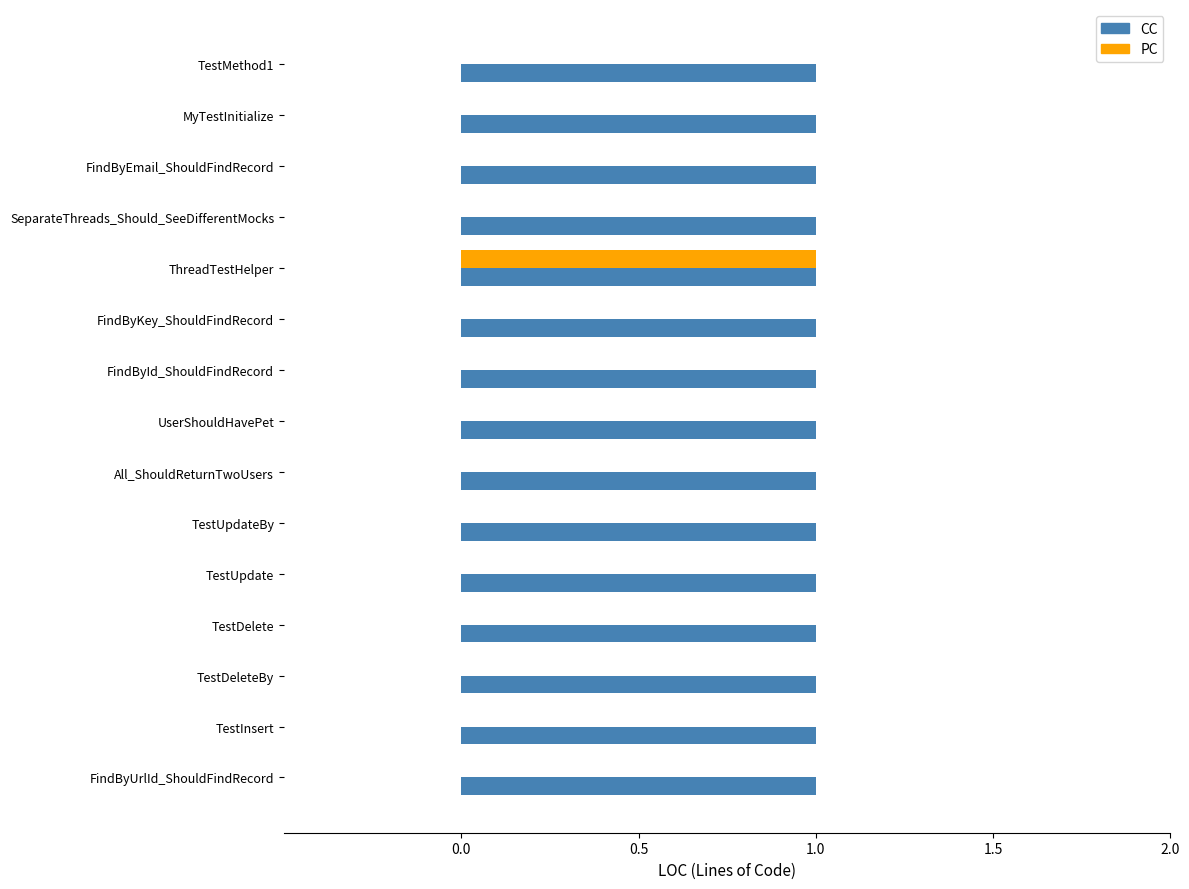

The PC series shows 0 at FindByEmail_ShouldFindRecord. True or false?

True